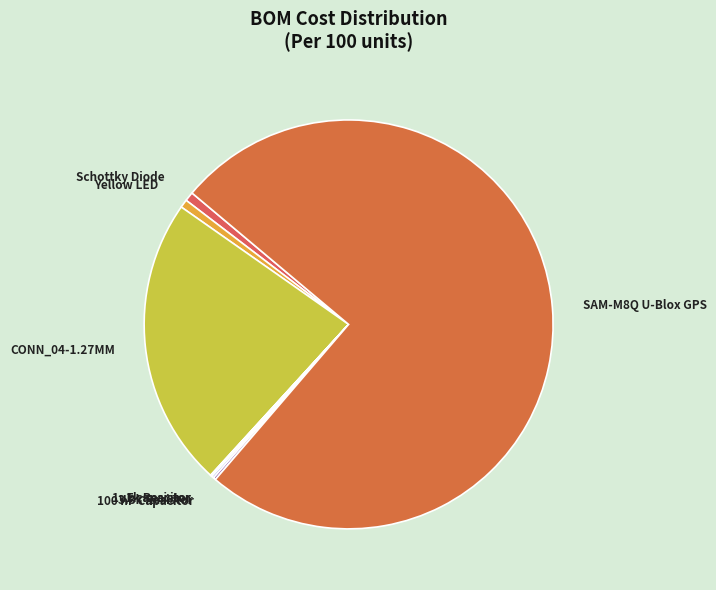

Is it true that SAM-M8Q U-Blox GPS is 81% of the pie?

False